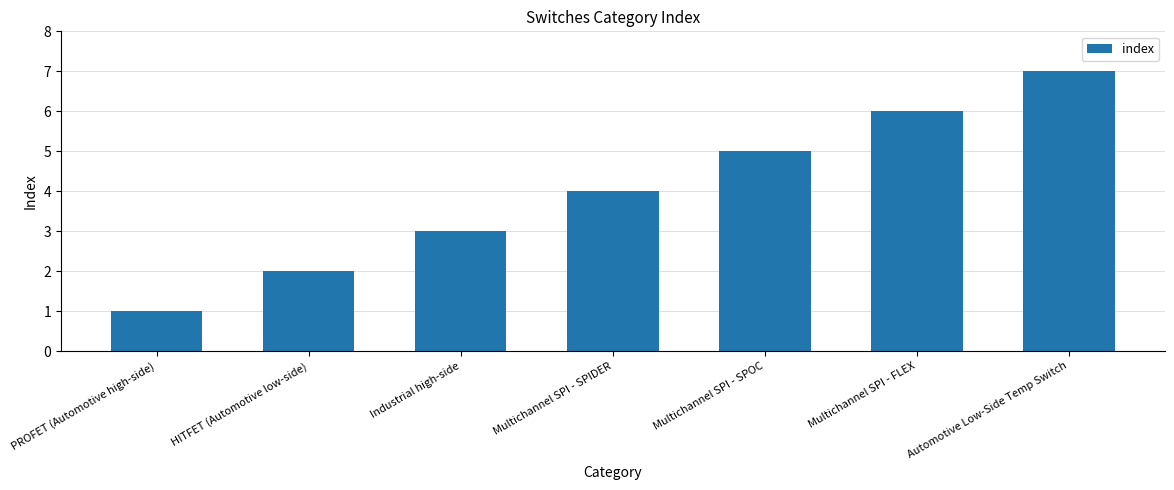

What is the maximum value shown in the chart?

7